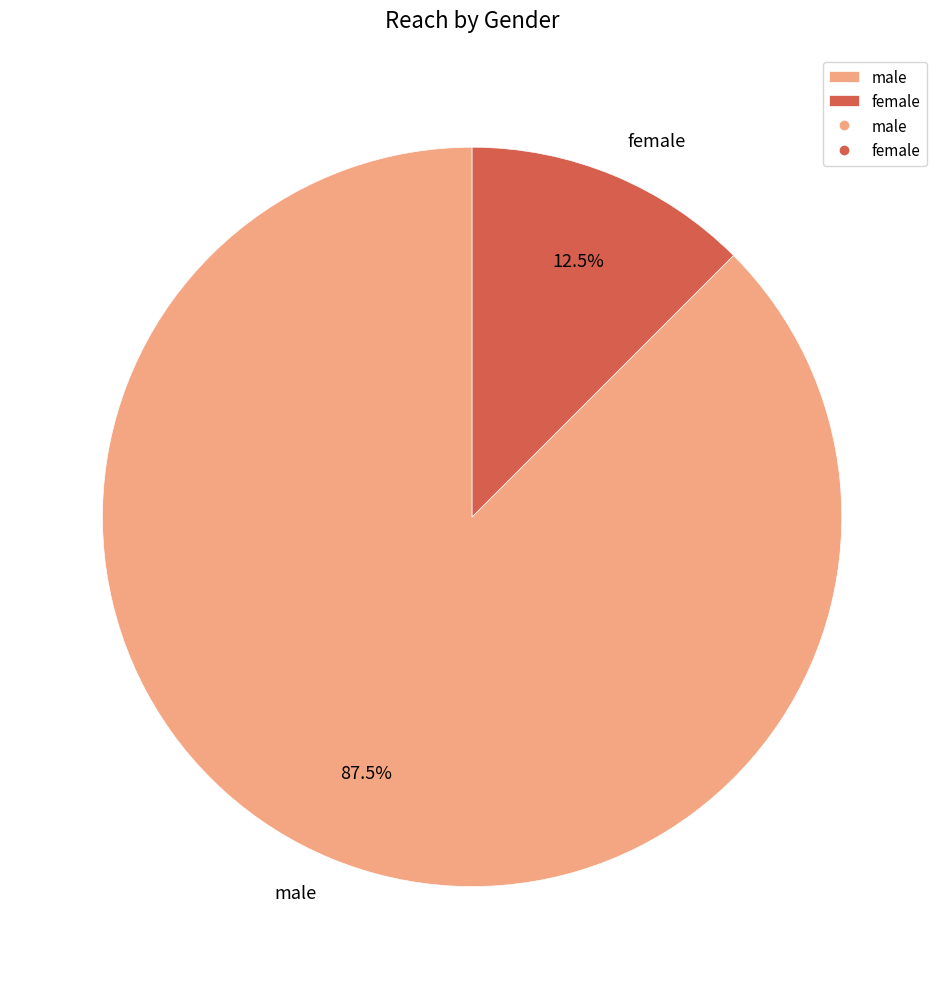

What portion of the pie excludes male?

12.5%